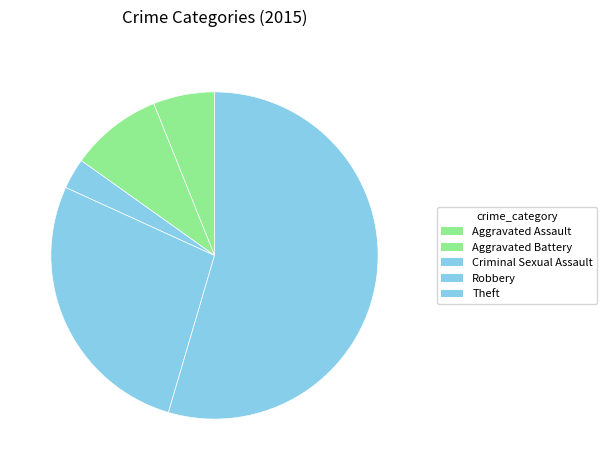

Rank the categories by value from highest to lowest.

Theft, Robbery, Aggravated Battery, Aggravated Assault, Criminal Sexual Assault